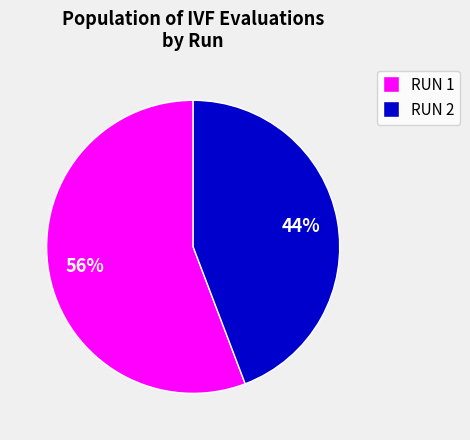

Does any single category account for the majority?

Yes